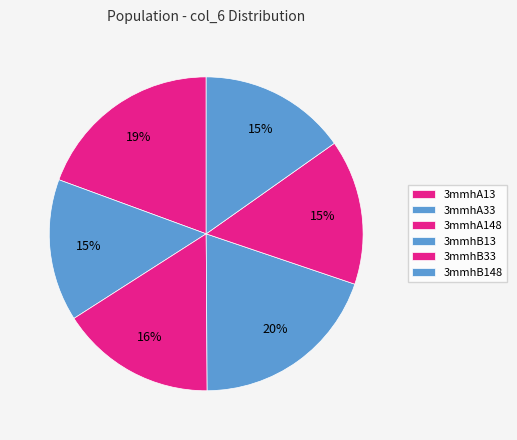

What is the change in value from 3mmhA33 to 3mmhA148?

+0.5